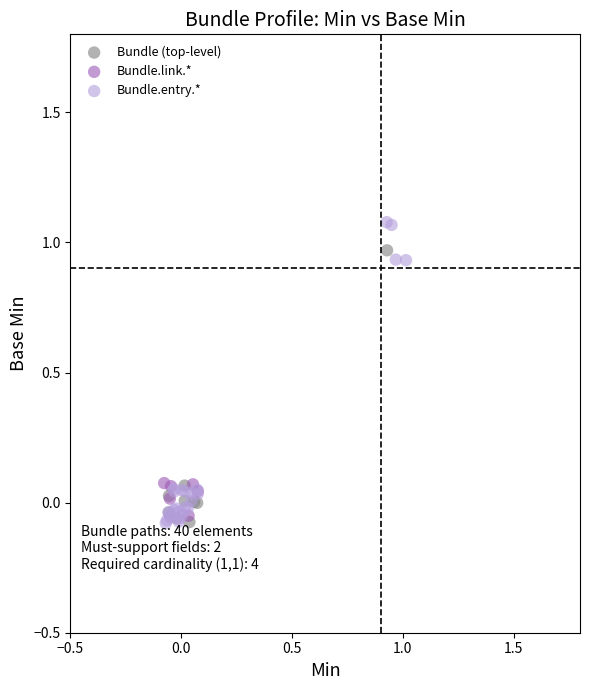

Which series contains the highest Y value?

Bundle.entry.*